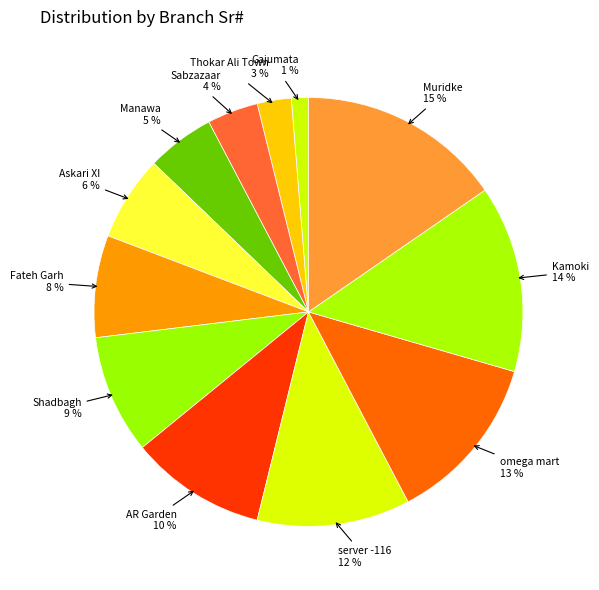

Is there a majority slice in this chart?

No